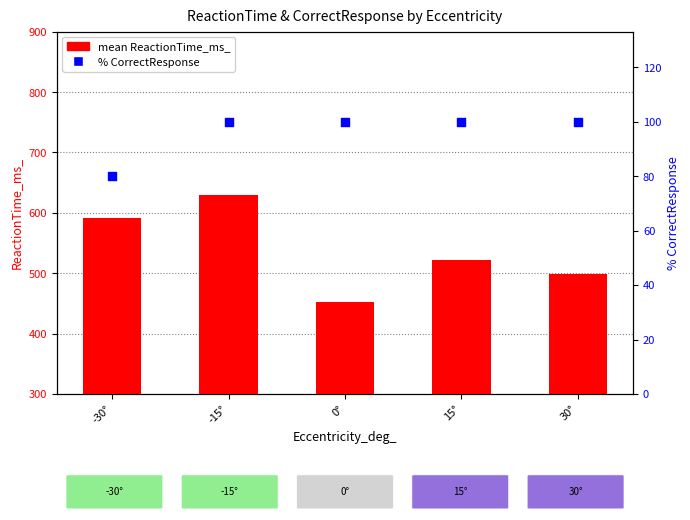

What are all the series names shown in the legend?

mean ReactionTime_ms_, % CorrectResponse